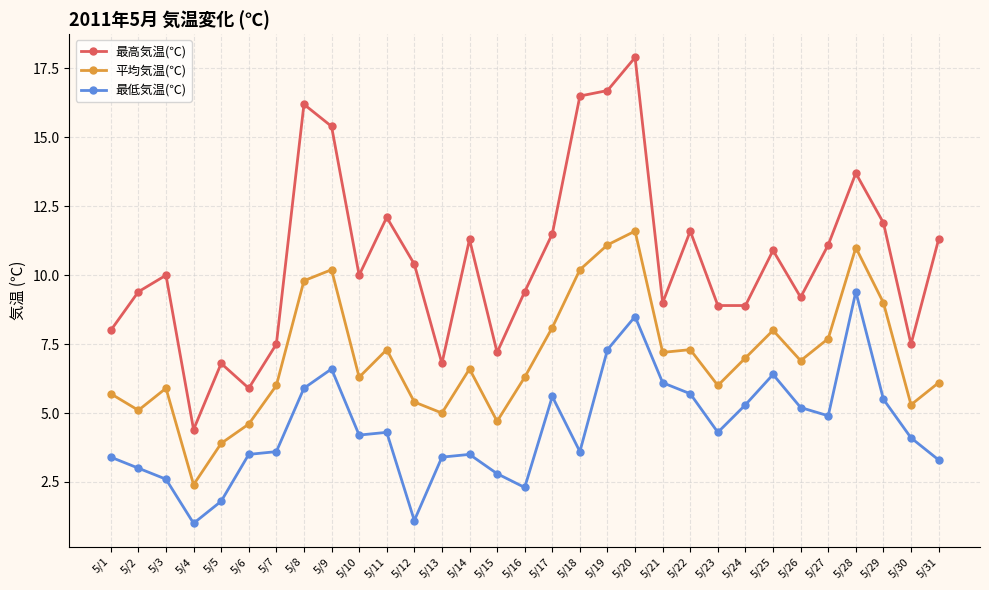

The value of 平均気温(℃) at 5/8 is 16.0. True or false?

False